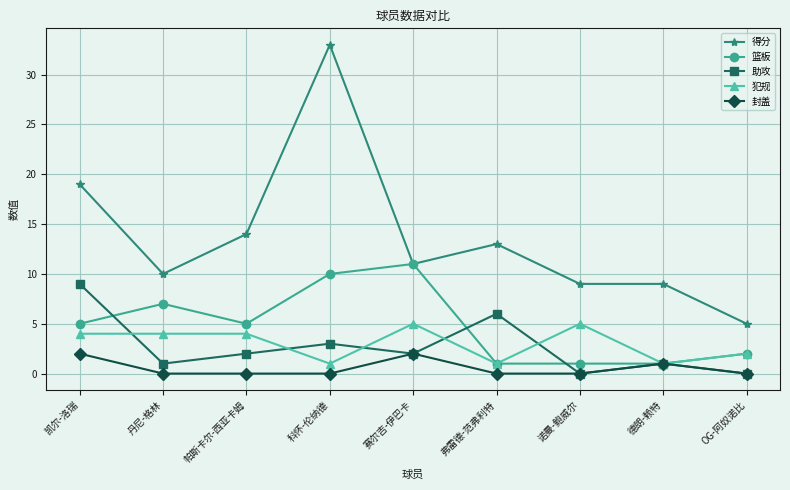

What is the maximum value shown in the chart?

33